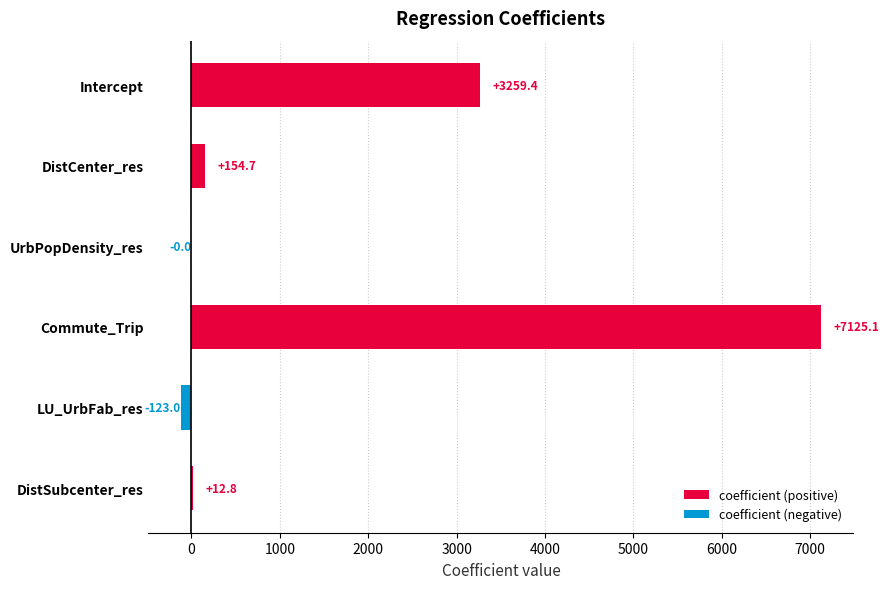

Where is the data nearest to the value 3501?

Intercept